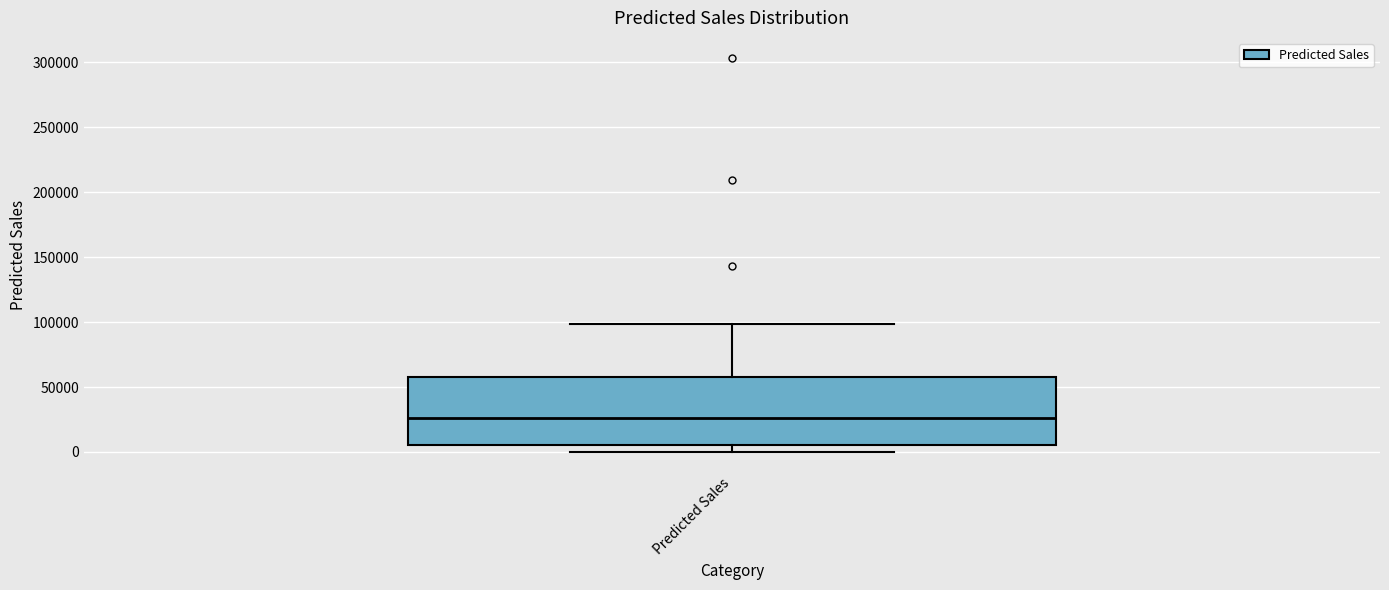

Where does the median line of the box for Predicted Sales sit on the y-axis? The values are not printed on the chart, so give them approximately, as read against the axis.

25000